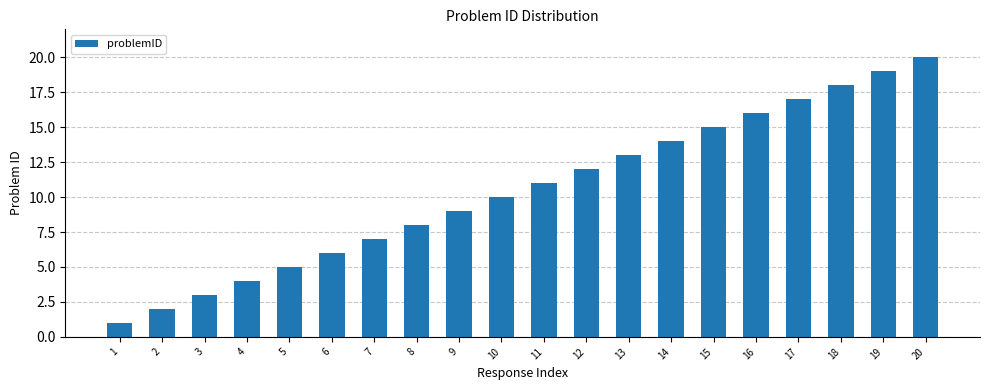

List the labels in order of value, largest first.

20, 19, 18, 17, 16, 15, 14, 13, 12, 11, 10, 9, 8, 7, 6, 5, 4, 3, 2, 1